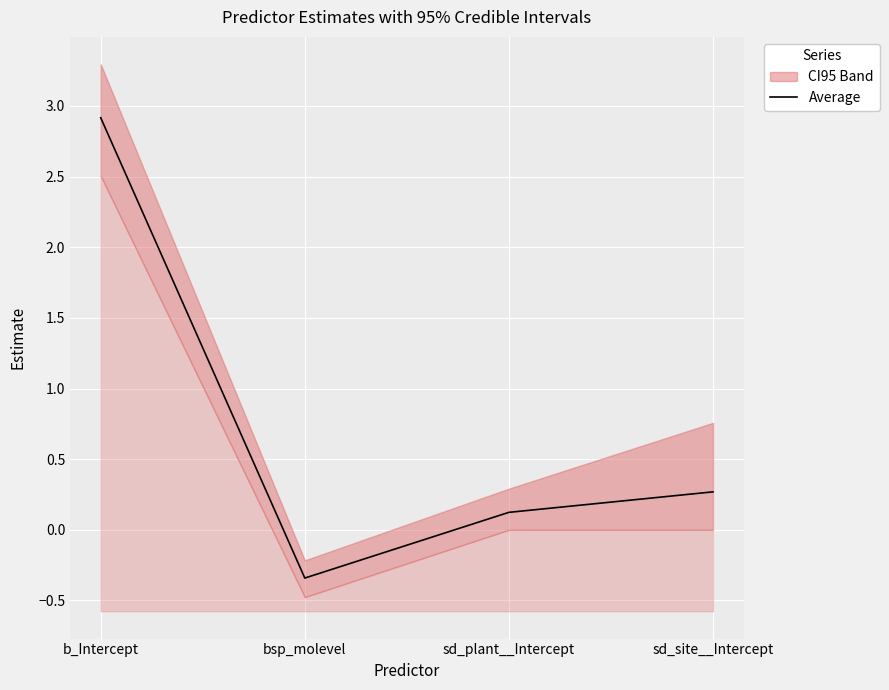

What is the minimum value shown in the chart?

-0.3